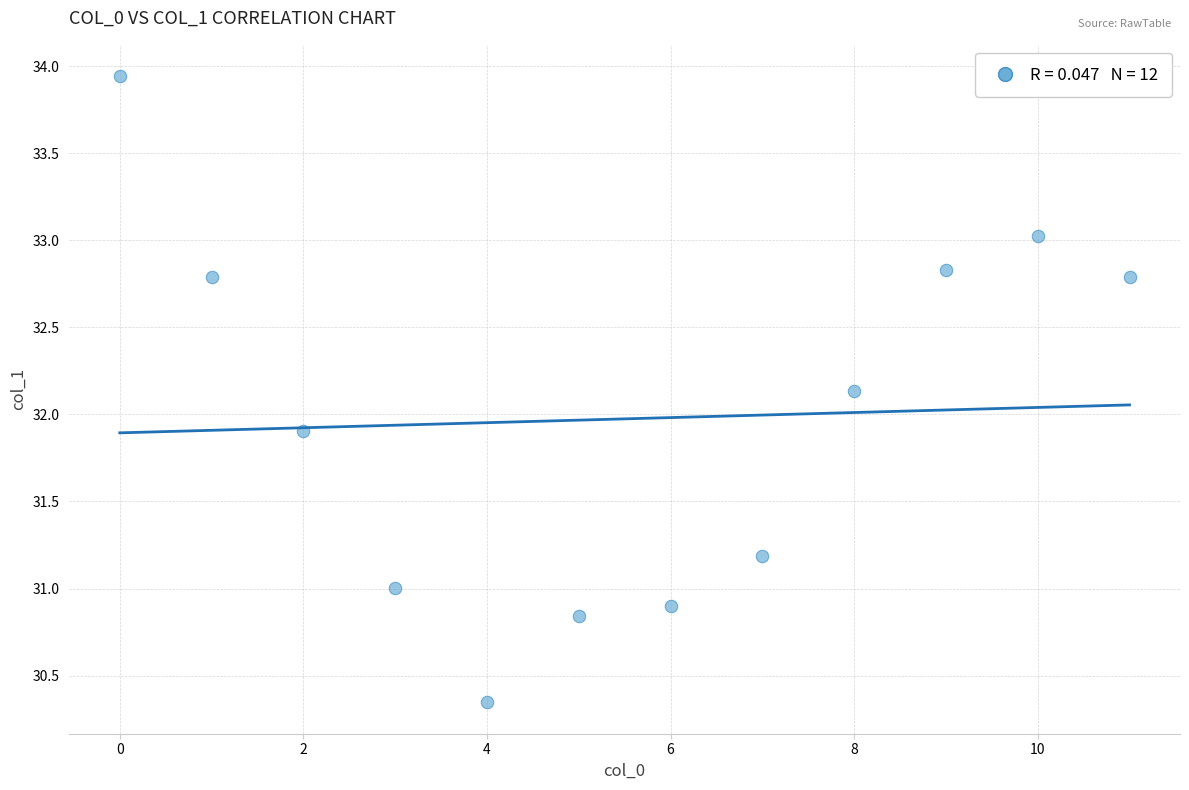

What is the average Y value?

32.0